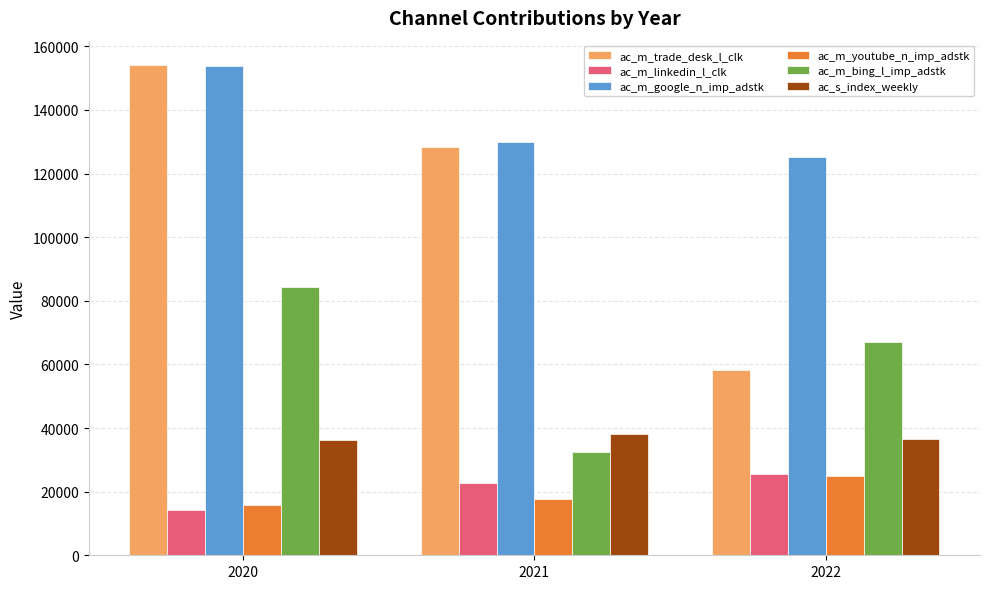

What is the difference between the maximum and minimum values in the ac_m_youtube_n_imp_adstk series?

9092.9